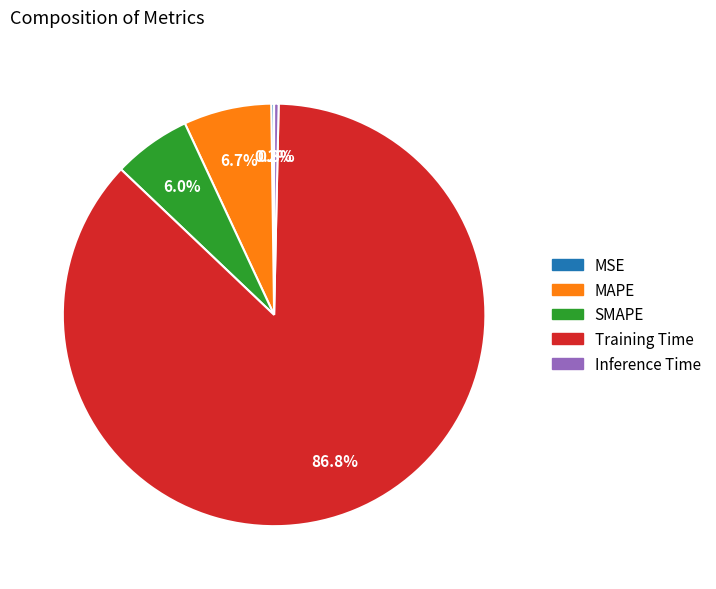

Between SMAPE and Inference Time, which is larger?

SMAPE